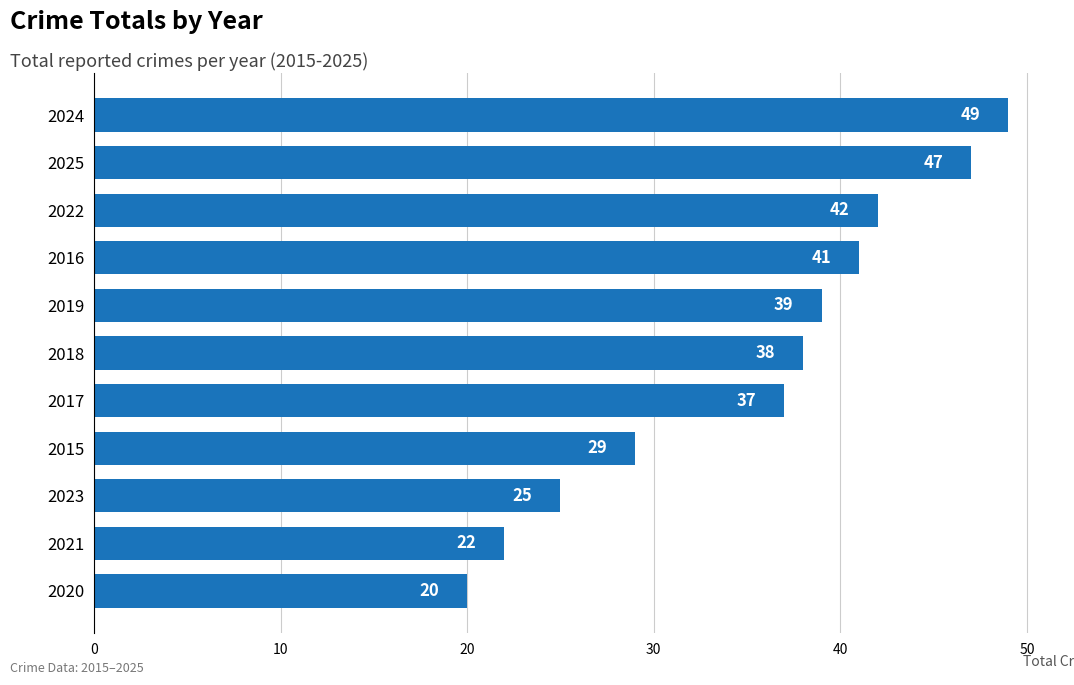

At which label is the value closest to 34?

2017